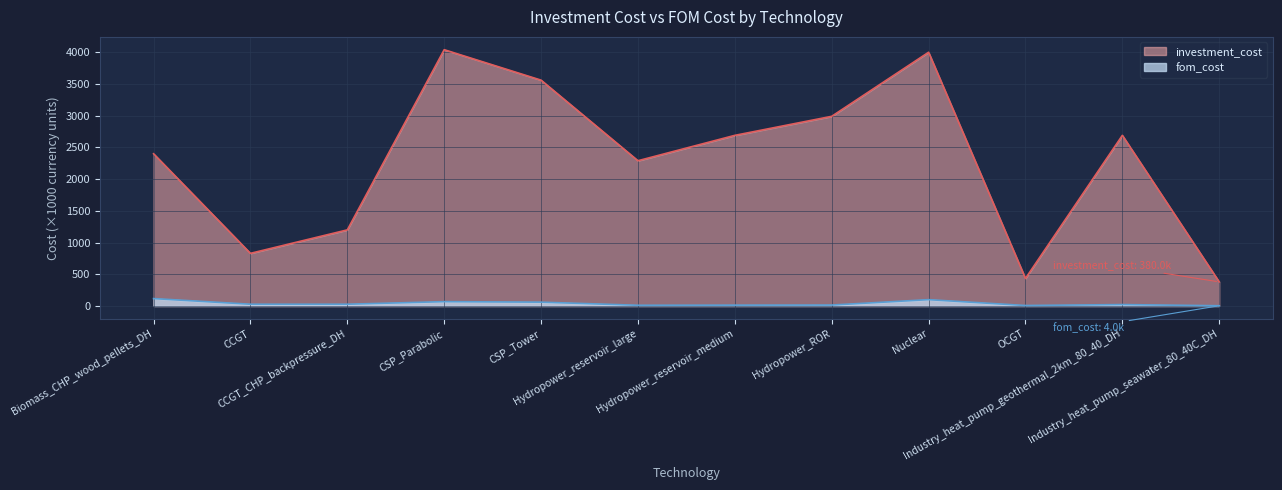

What is the value of the fom_cost point at the 4th from the left?

68.7